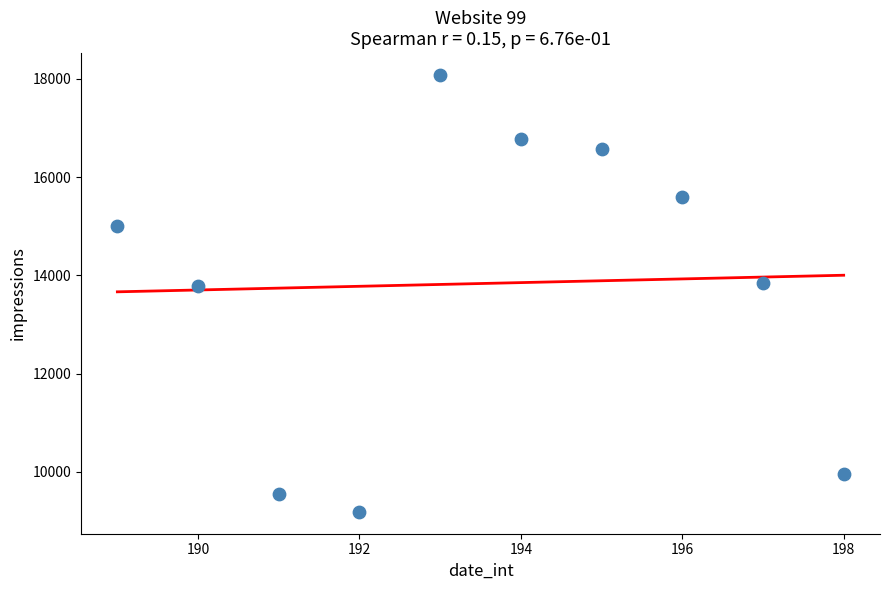

What is the average Y value?

13833